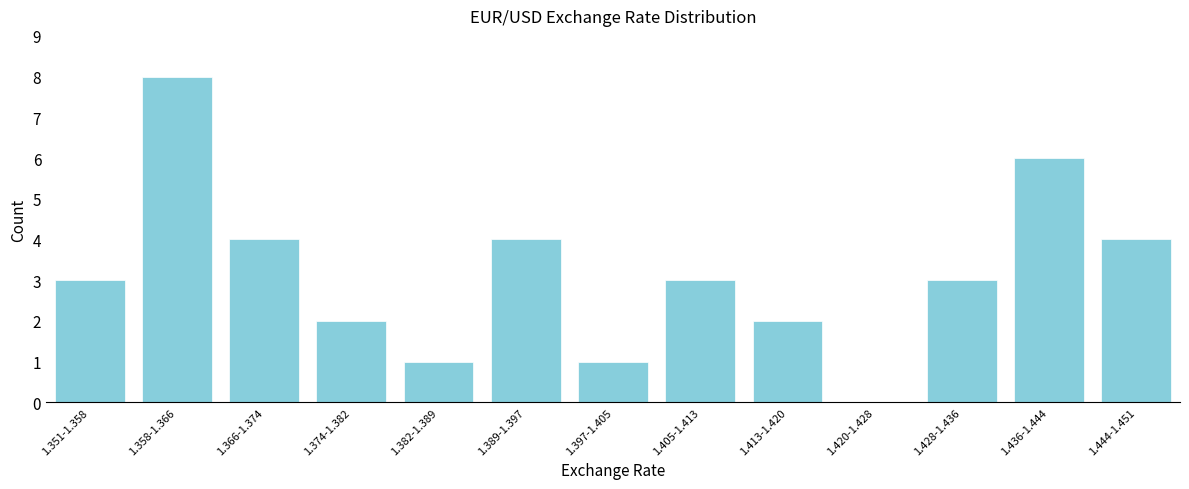

Reading right to left, list all the values displayed in this chart.

1.444-1.451=4	1.436-1.444=6	1.428-1.436=3	1.420-1.428=0	1.413-1.420=2	1.405-1.413=3	1.397-1.405=1	1.389-1.397=4	1.382-1.389=1	1.374-1.382=2	1.366-1.374=4	1.358-1.366=8	1.351-1.358=3